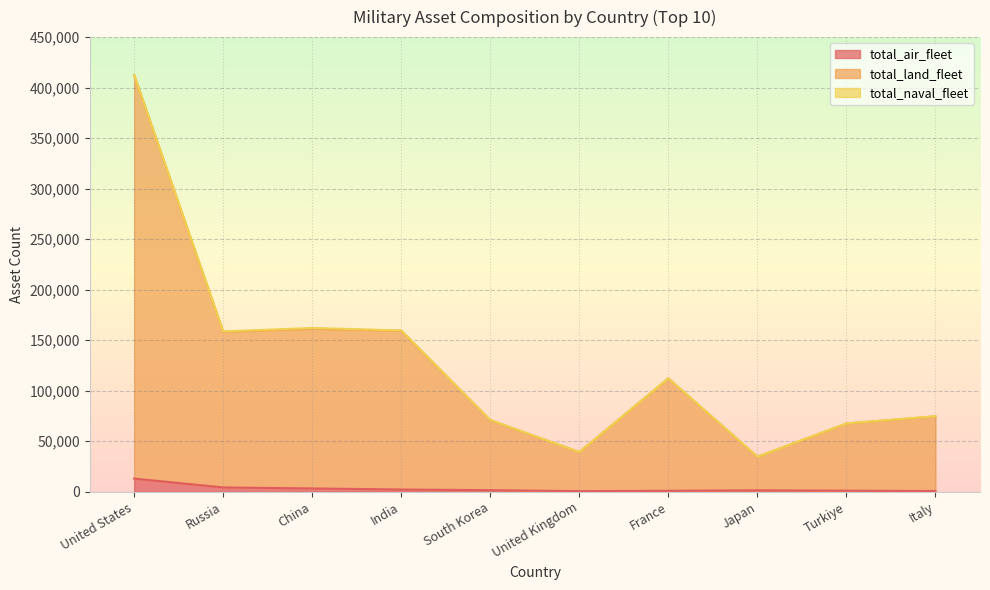

Which series has the largest total across all categories?

total_land_fleet